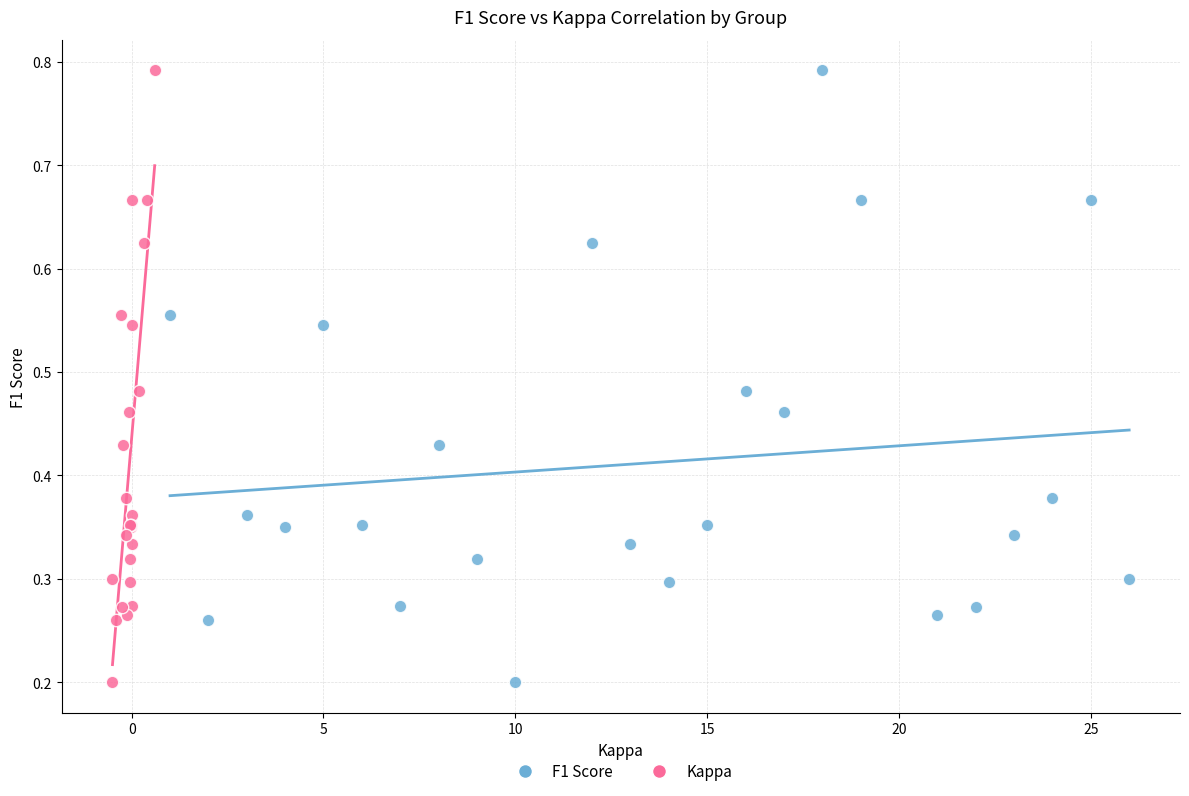

What are all the series names shown in the legend?

F1 Score, Kappa